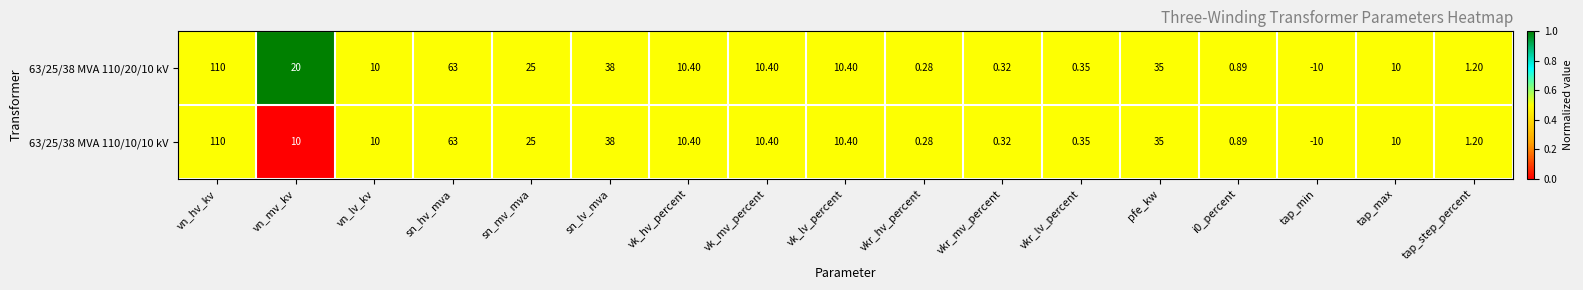

At which label does 63/25/38 MVA 110/20/10 kV reach its peak?

vn_hv_kv